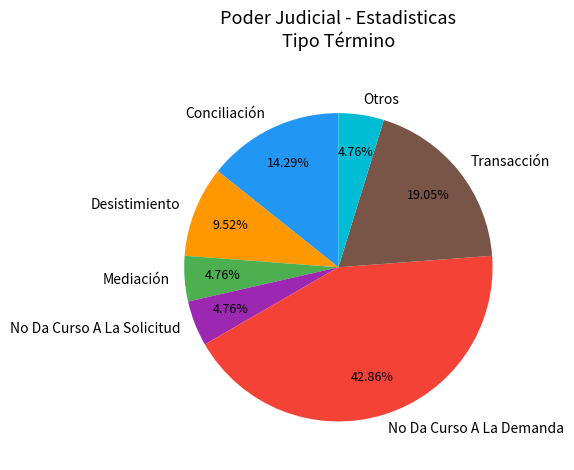

Which category has the biggest portion of the pie?

No Da Curso A La Demanda